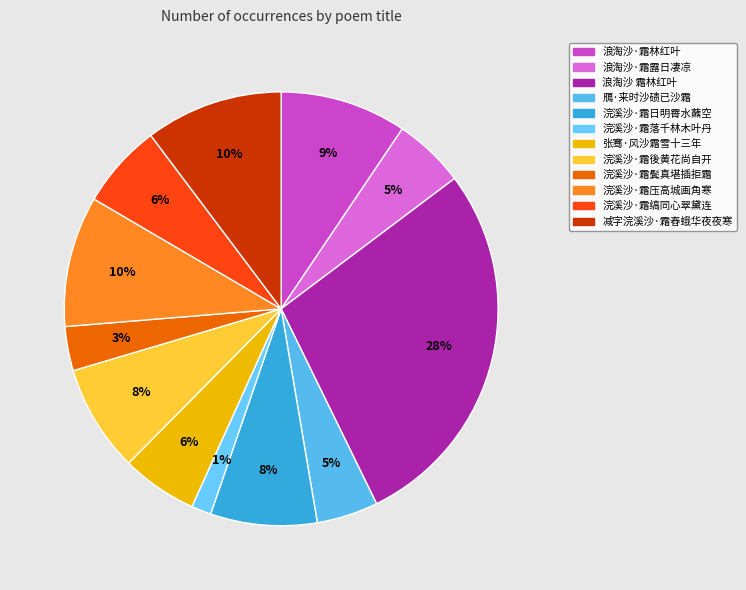

Rank the categories by value from highest to lowest.

浪淘沙 霜林红叶, 减字浣溪沙·霜舂蛾华夜夜寒, 浣溪沙·霜压高城画角寒, 浪淘沙·霜林红叶, 浣溪沙·霜後黄花尚自开, 浣溪沙·霜日明霄水蘸空, 浣溪沙·霜缟同心翠黛连, 张骞·风沙霜雪十三年, 浪淘沙·霜露日凄凉, 鴈·来时沙碛已沙霜, 浣溪沙·霜鬓真堪插拒霜, 浣溪沙·霜落千林木叶丹